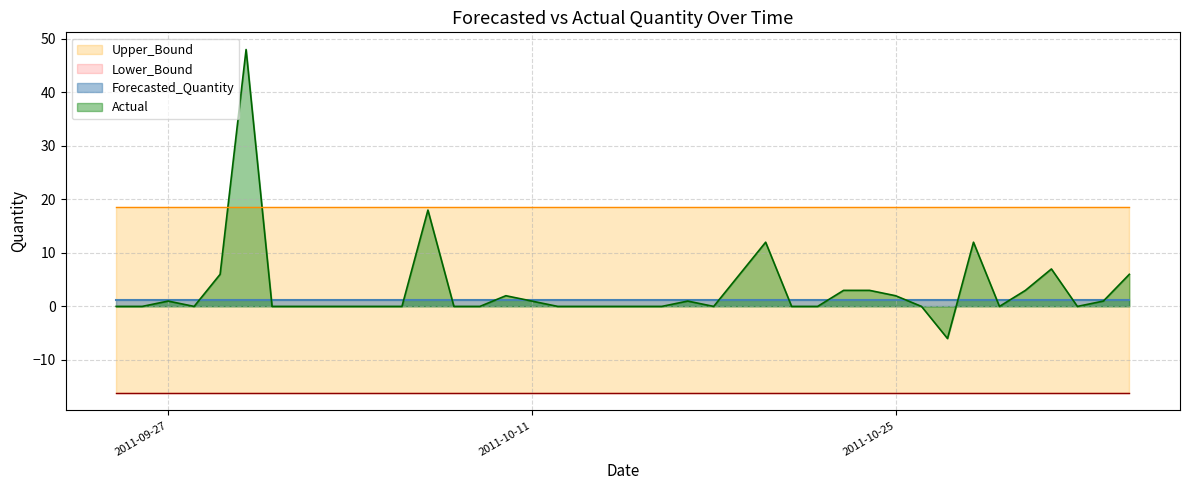

Between 2011-10-17 and 2011-10-20, which is larger?

2011-10-17